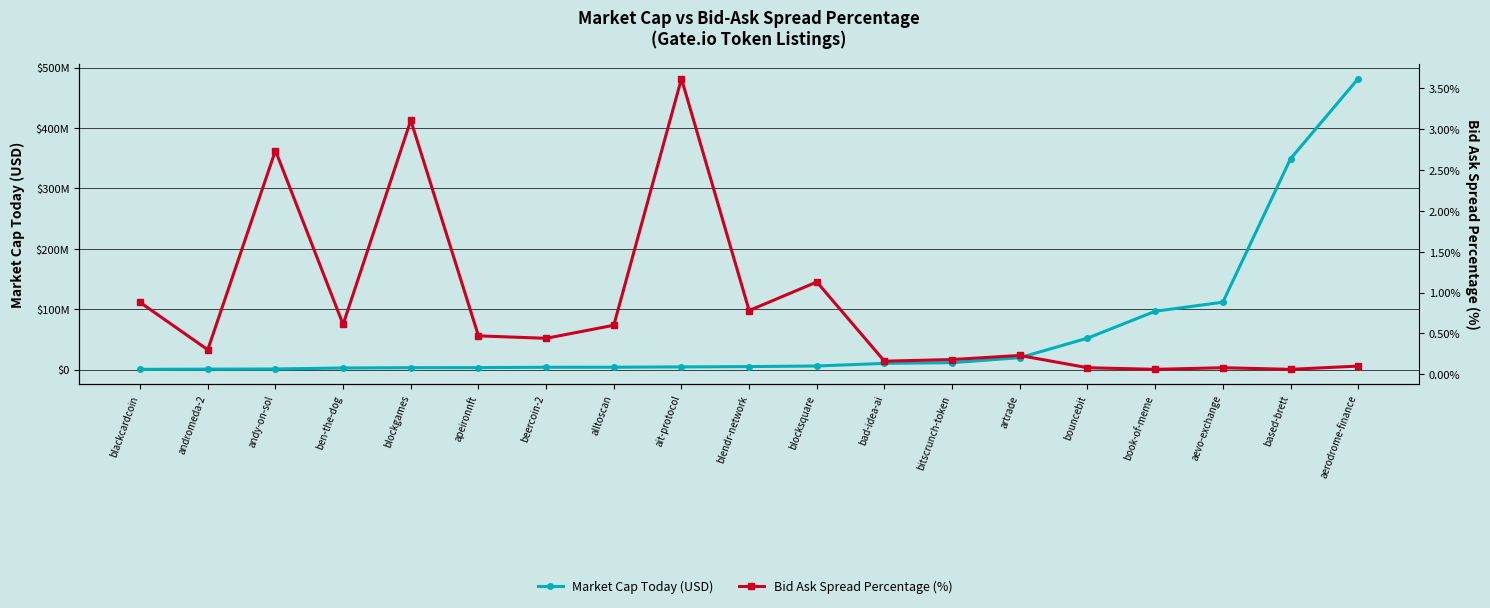

Which label corresponds to the smallest value in the chart?

book-of-meme